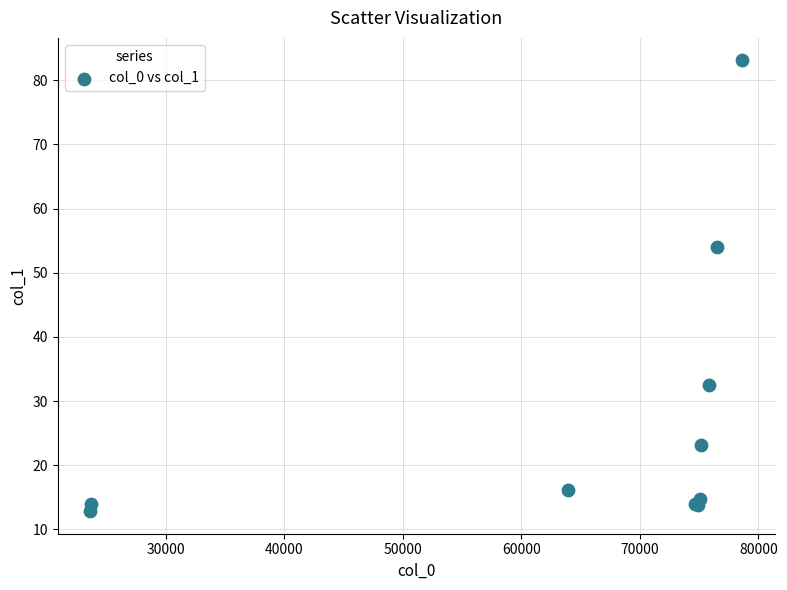

What Y value in the scatter plot is closest to 47?

54.0